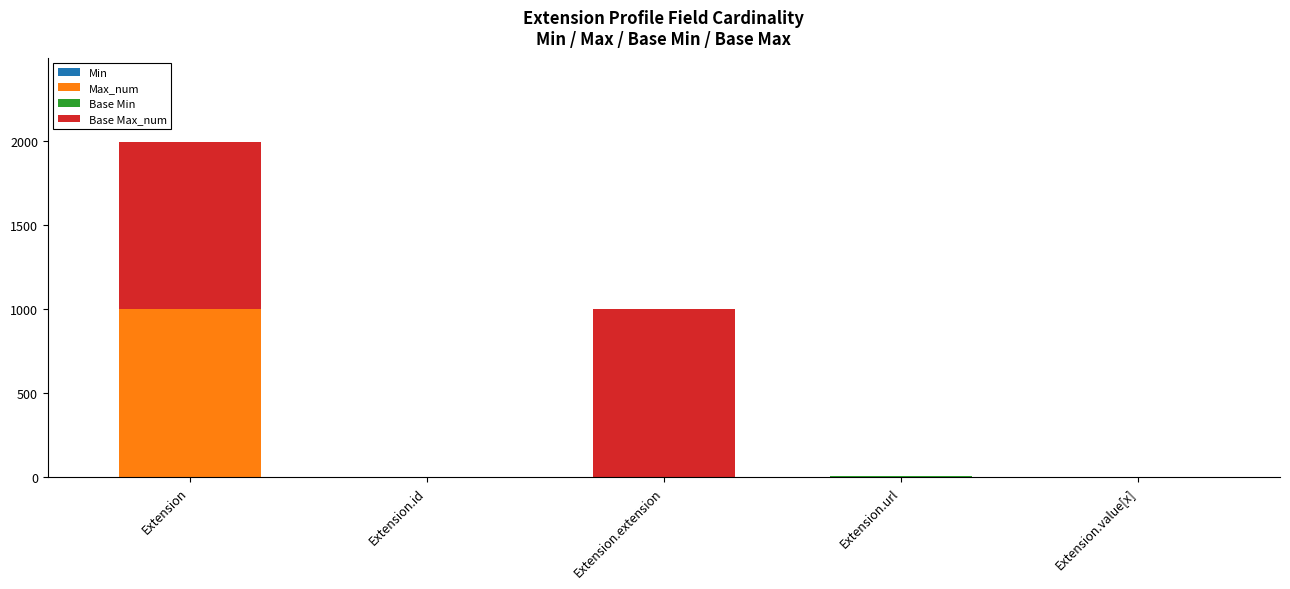

At which category is the sum across all series the highest?

Extension